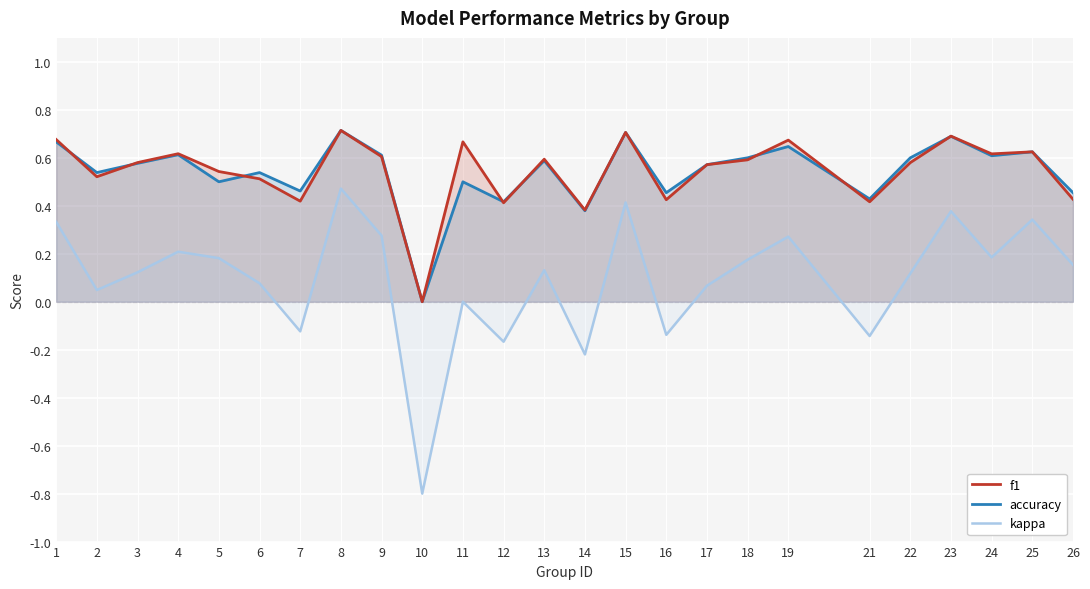

Reading left to right, transcribe all the data shown in this chart.

f1: 1=0.7	2=0.5	3=0.6	4=0.6	5=0.5	6=0.5	7=0.4	8=0.7	9=0.6	10=0.0	11=0.7	12=0.4	13=0.6	14=0.4	15=0.7	16=0.4	17=0.6	18=0.6	19=0.7	21=0.4	22=0.6	23=0.7	24=0.6	25=0.6	26=0.4
accuracy: 1=0.7	2=0.5	3=0.6	4=0.6	5=0.5	6=0.5	7=0.5	8=0.7	9=0.6	10=0.0	11=0.5	12=0.4	13=0.6	14=0.4	15=0.7	16=0.5	17=0.6	18=0.6	19=0.6	21=0.4	22=0.6	23=0.7	24=0.6	25=0.6	26=0.5
kappa: 1=0.3	2=0.0	3=0.1	4=0.2	5=0.2	6=0.1	7=-0.1	8=0.5	9=0.3	10=-0.8	11=0.0	12=-0.2	13=0.1	14=-0.2	15=0.4	16=-0.1	17=0.1	18=0.2	19=0.3	21=-0.1	22=0.1	23=0.4	24=0.2	25=0.3	26=0.2